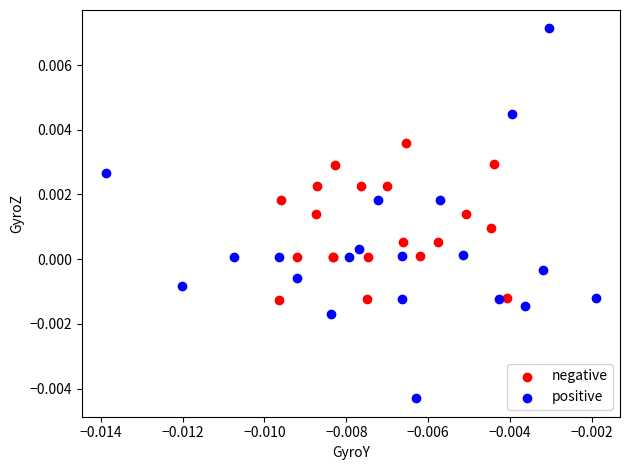

Which series reaches the maximum Y coordinate?

positive